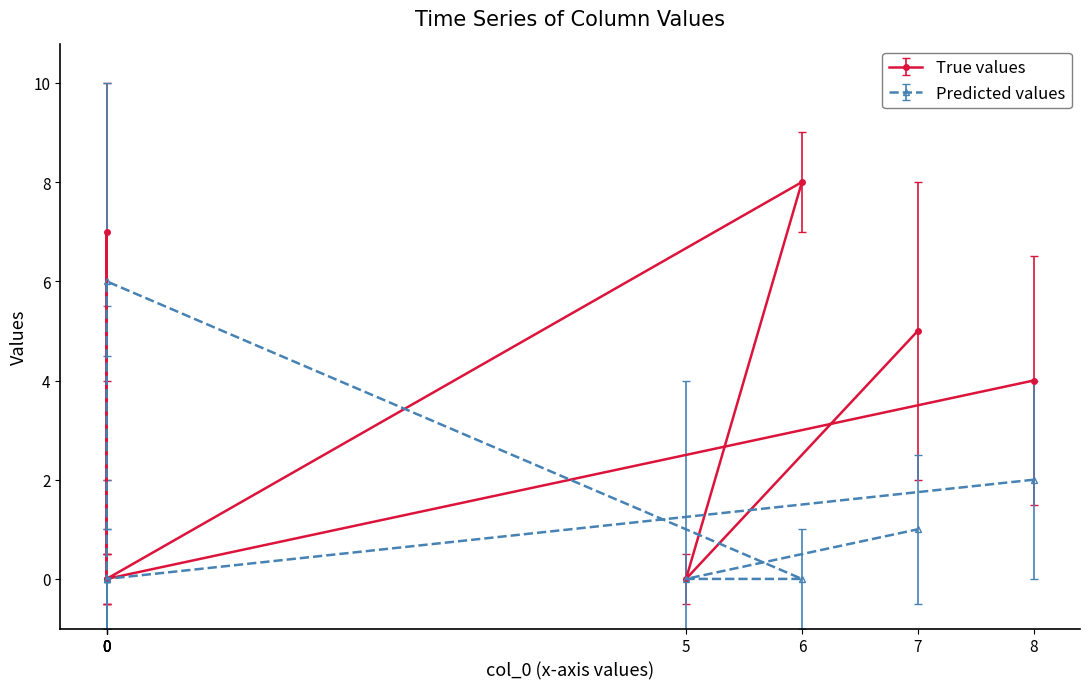

What is the label of the 9th point from the right?

8